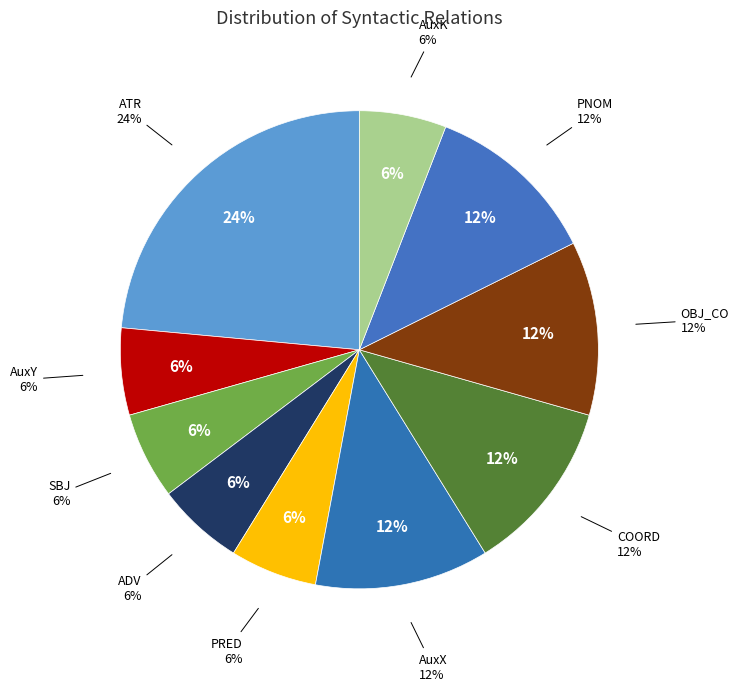

Between PRED and AuxX, which is larger?

AuxX